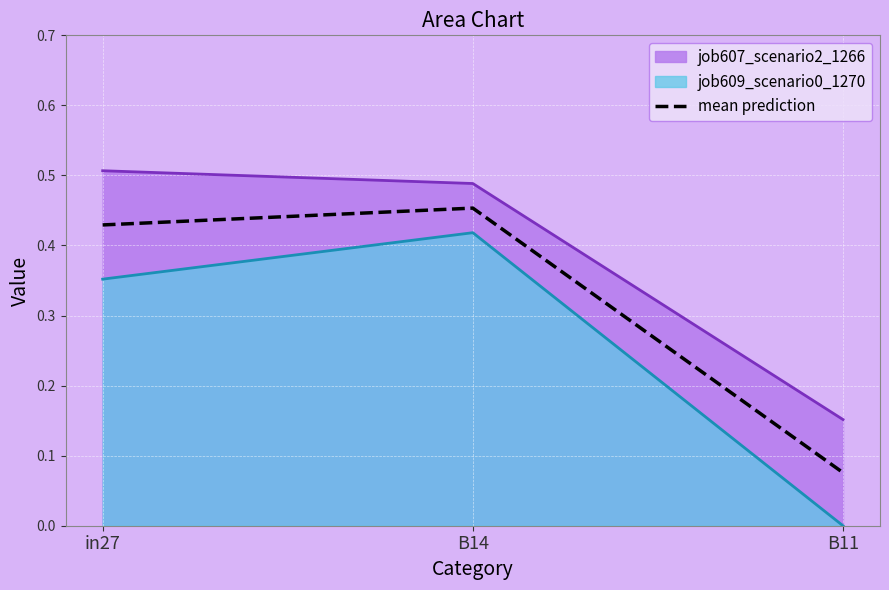

What is the label of the 1st point from the left?

in27